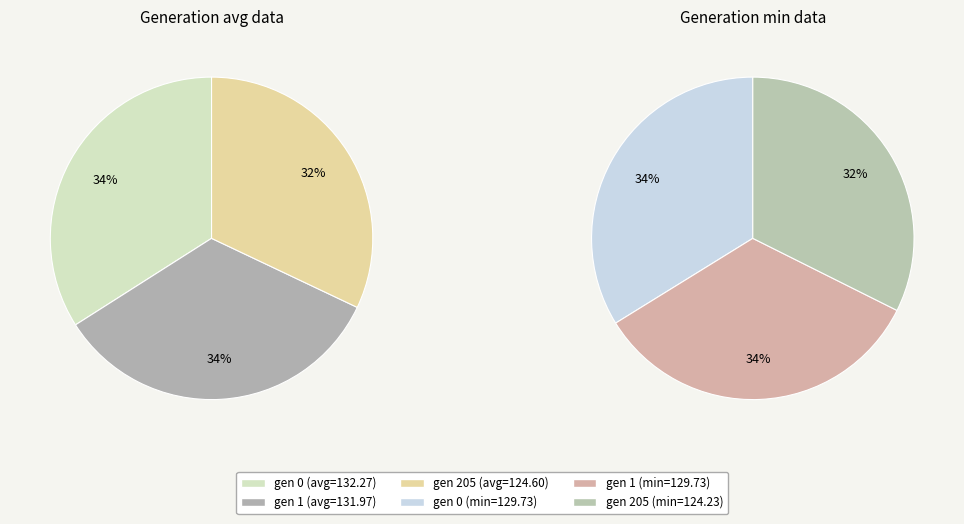

How many slices are in this pie chart?

3